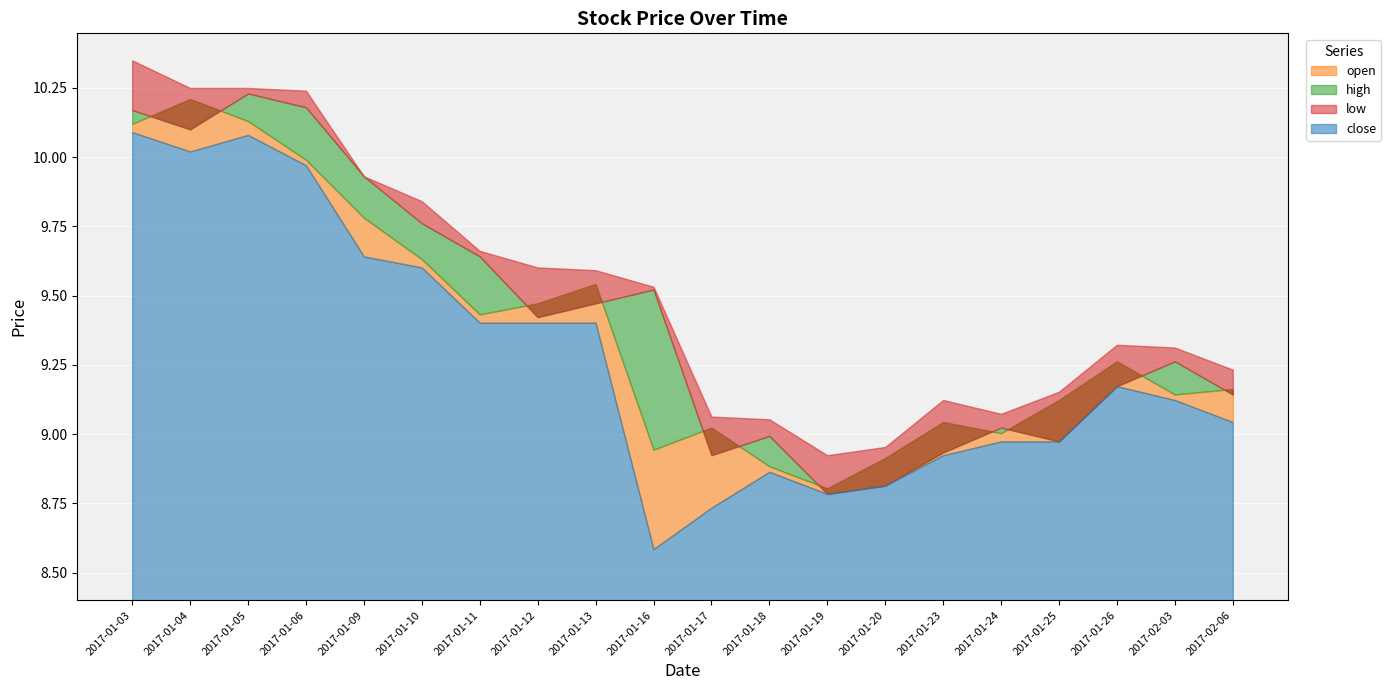

Where is close nearest to the value 9?

2017-01-24